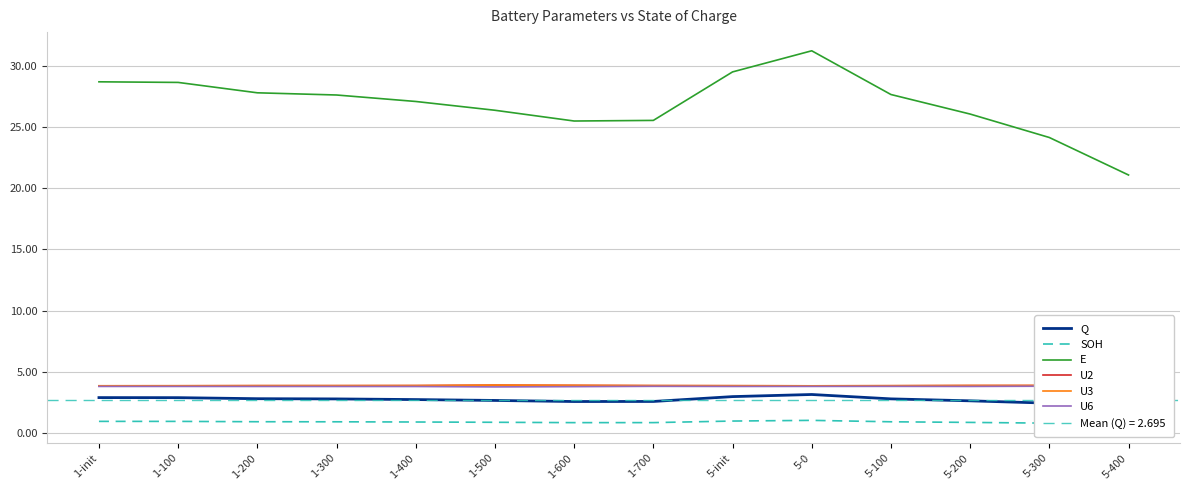

Which has a higher value, 5-200 or 1-200?

1-200